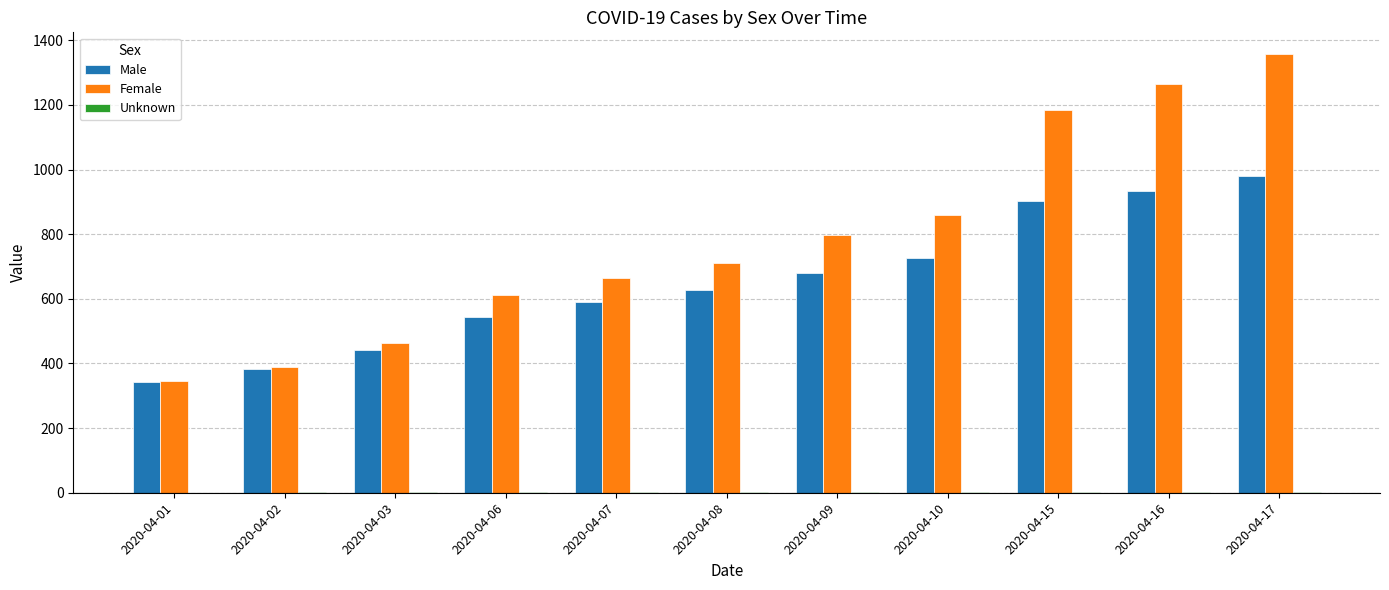

What is the sum of all Male values?

7150